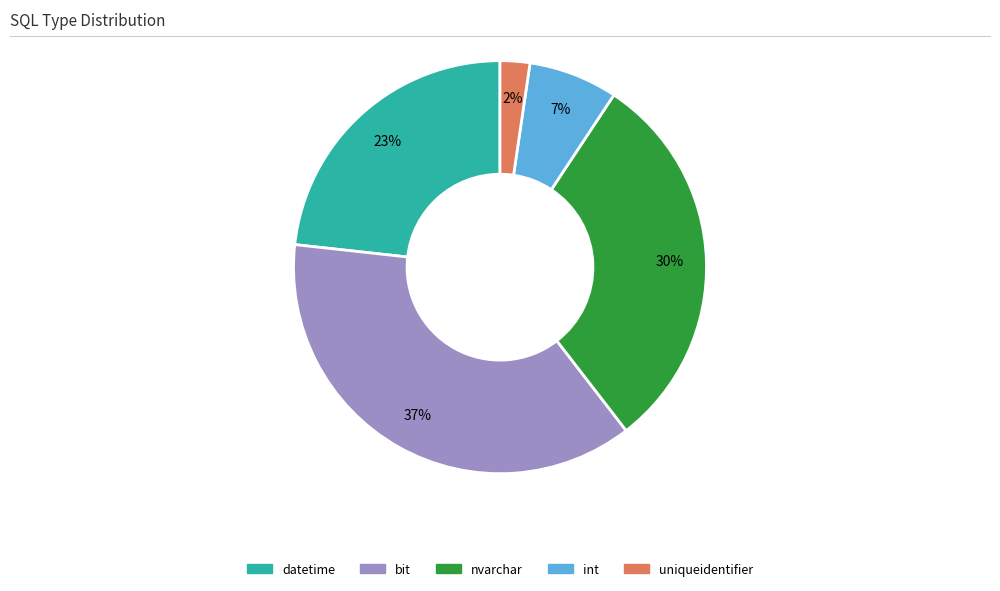

What percentage is the nvarchar slice, to the nearest percent?

30%